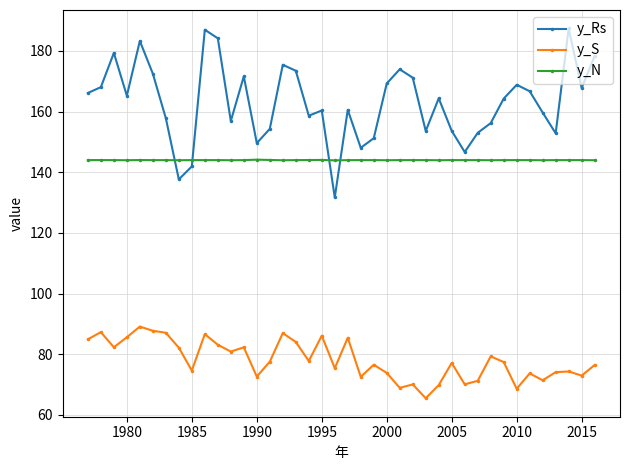

Is this an area chart (filled region under the line)?

No